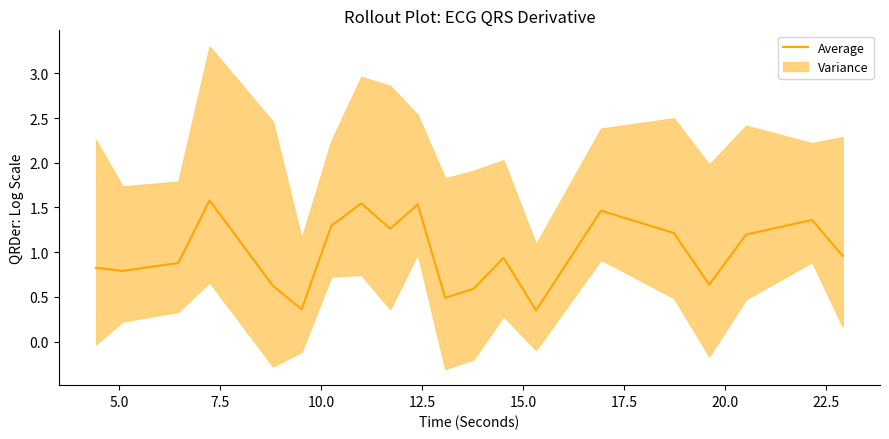

What is the maximum value for Average?

1.6